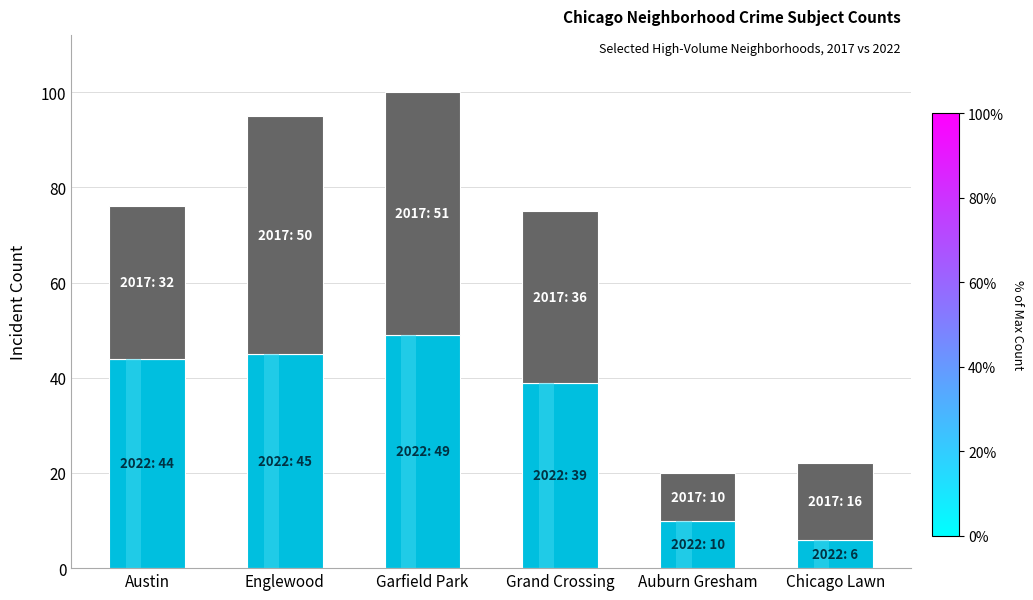

Is the value of 2022 at Englewood greater than the value of 2017 at Chicago Lawn?

Yes